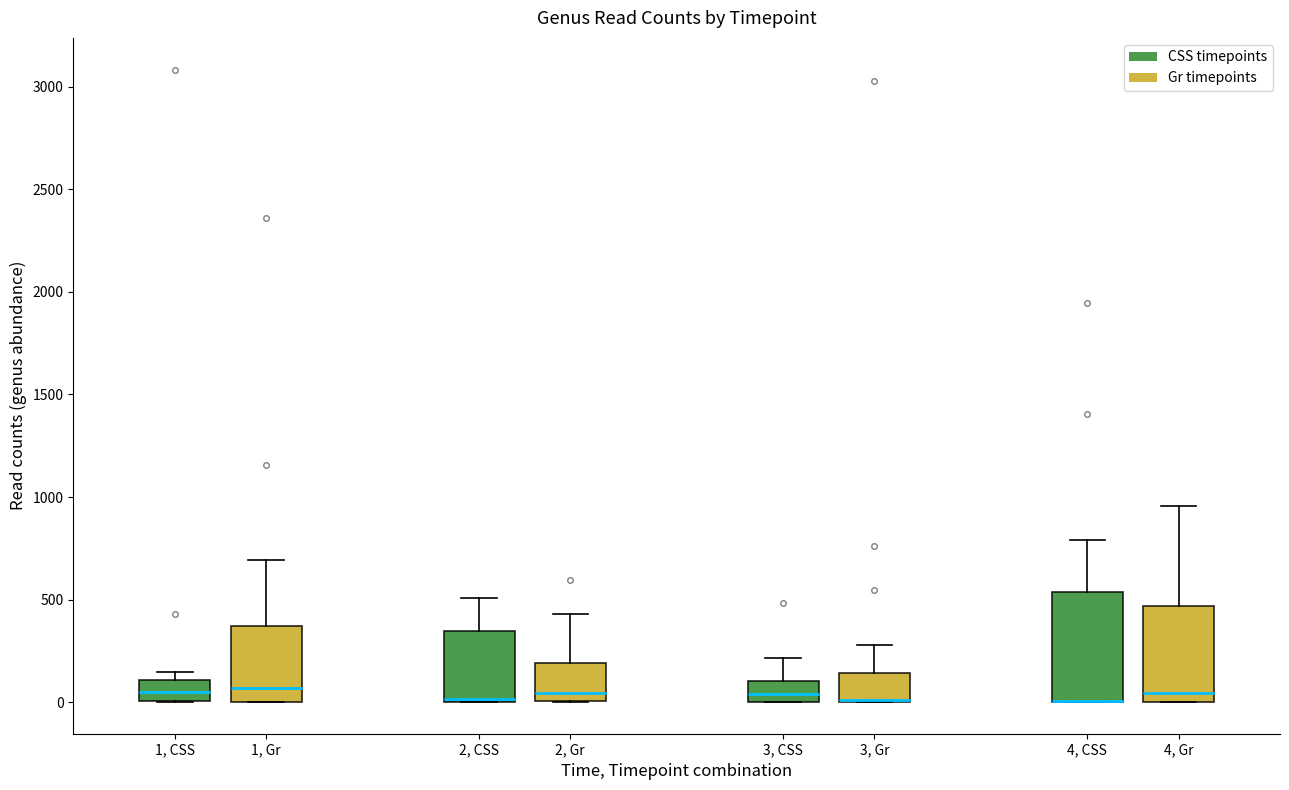

Reading left to right, transcribe this box plot: for each box, give where its median line is, the range the box spans, and where its two whiskers end, as read against the y-axis. The values are not printed on the chart, so give them approximately, as read against the axis.

1, CSS: median 50, box 0 to 100, whiskers 0 to 150
1, Gr: median 50, box 0 to 350, whiskers 0 to 700
2, CSS: median 0, box 0 to 350, whiskers 0 to 500
2, Gr: median 50, box 0 to 200, whiskers 0 to 450
3, CSS: median 50, box 0 to 100, whiskers 0 to 200
3, Gr: median 0 (drawn on the box's lower edge), box 0 to 150, whiskers 0 to 300
4, CSS: median 0 (drawn on the box's lower edge), box 0 to 550, whiskers 0 to 800
4, Gr: median 50, box 0 to 450, whiskers 0 to 950